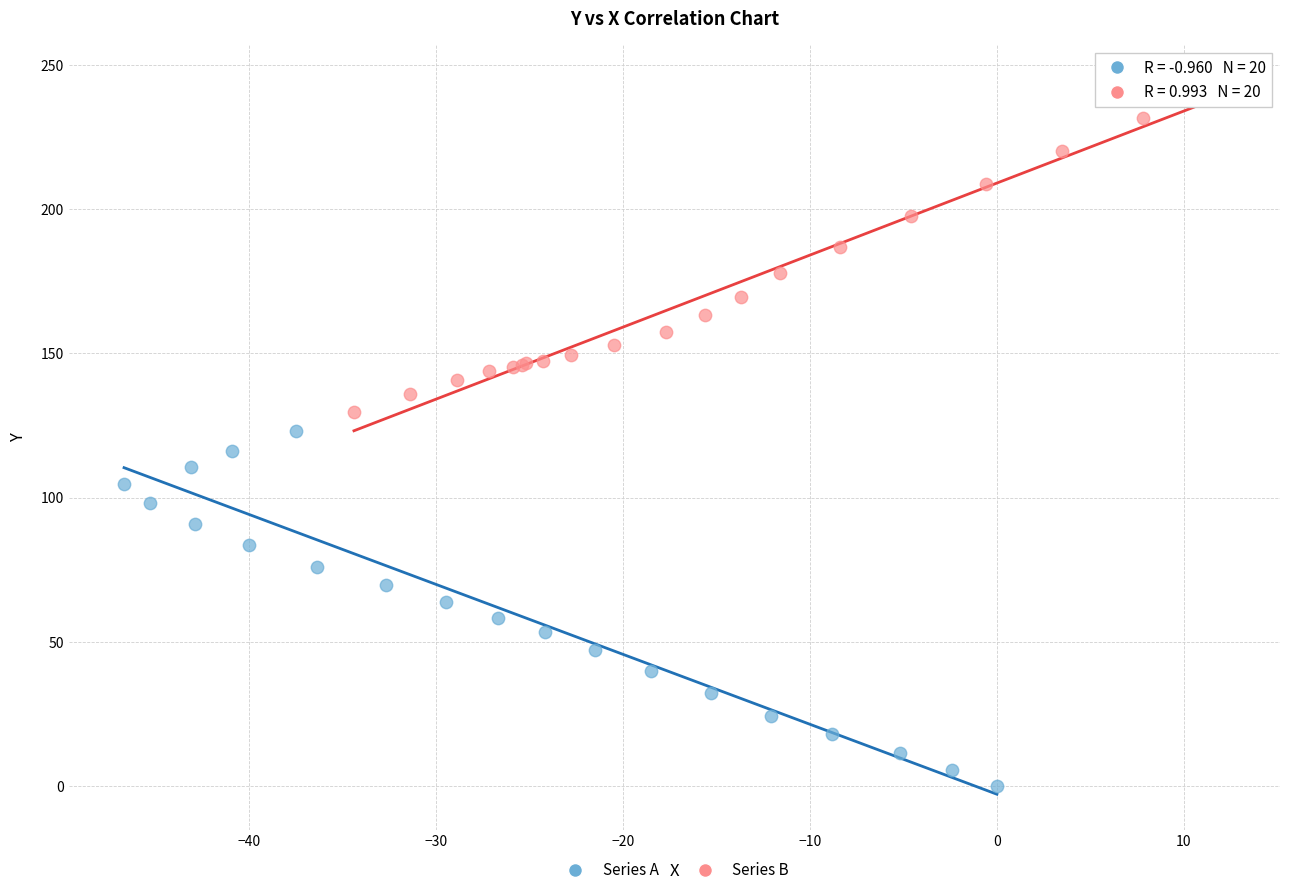

Which series has the widest spread of Y values?

Series A